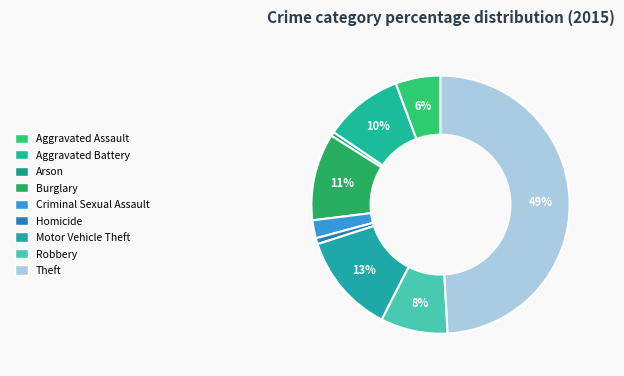

What is the ratio of the value at Homicide to the value at Burglary?

0.1